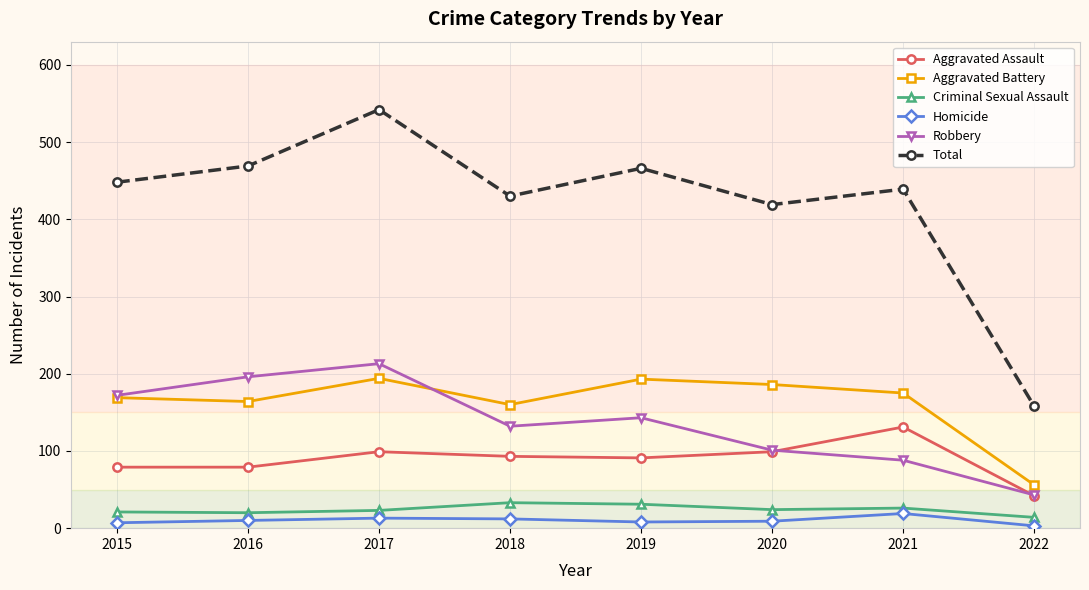

Which series ends up on top after the final intersection of Robbery and Aggravated Battery?

Aggravated Battery